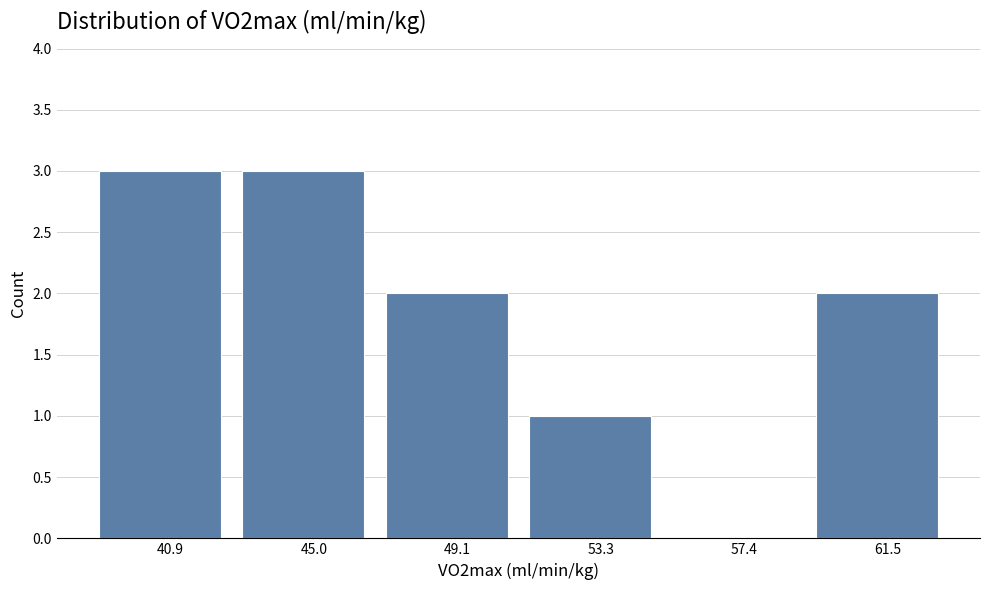

Reading left to right, list every bar in this chart as the range it spans on the x-axis followed by its height. Neither the bar edges nor the heights are printed on the chart, so give them approximately, as read against the axes.

39.0 to 43.0: 3
43.0 to 47.0: 3
47.0 to 51.0: 2
51.0 to 55.5: 1
55.5 to 59.5: 0
59.5 to 63.5: 2